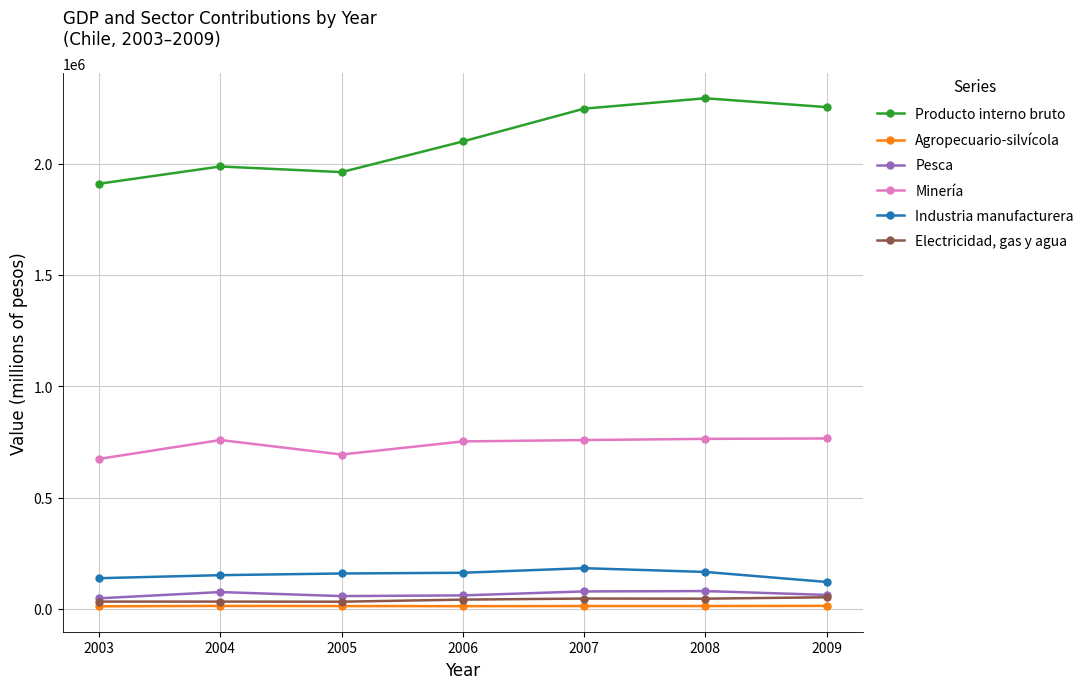

Where is the first local maximum for Minería?

2004